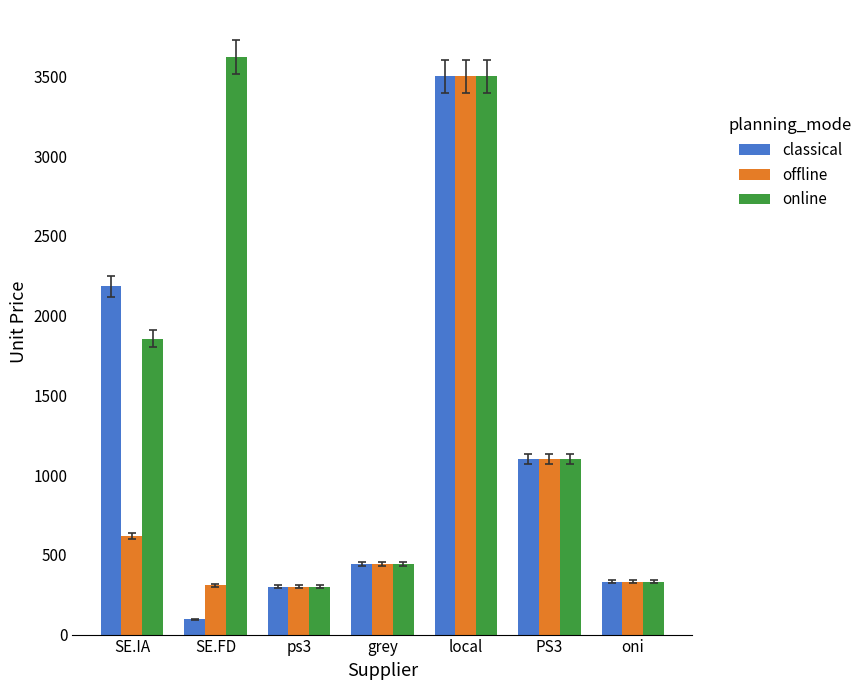

Which series has the largest total across all categories?

online